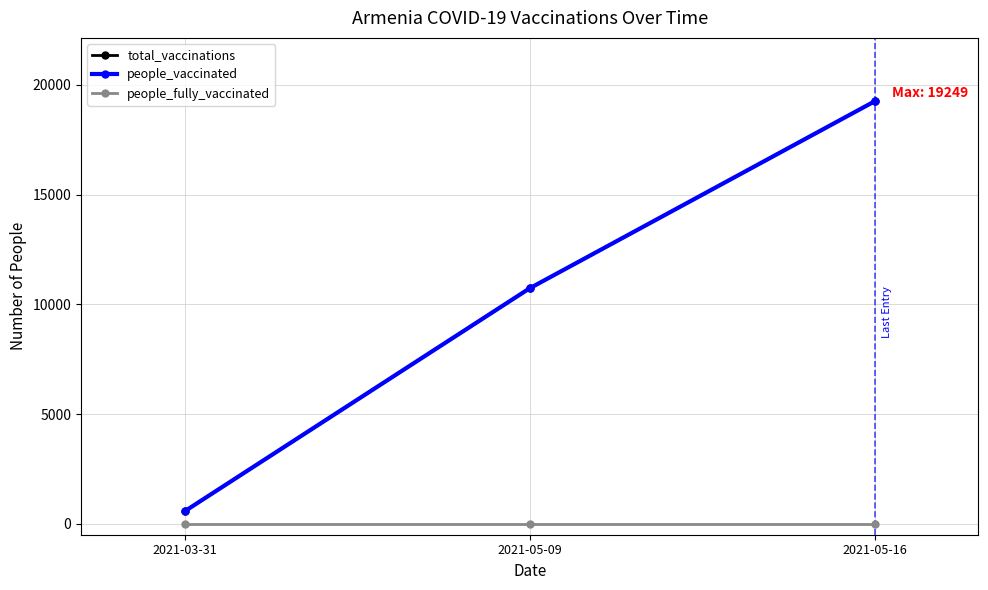

What is the sum of all people_vaccinated values?

30541